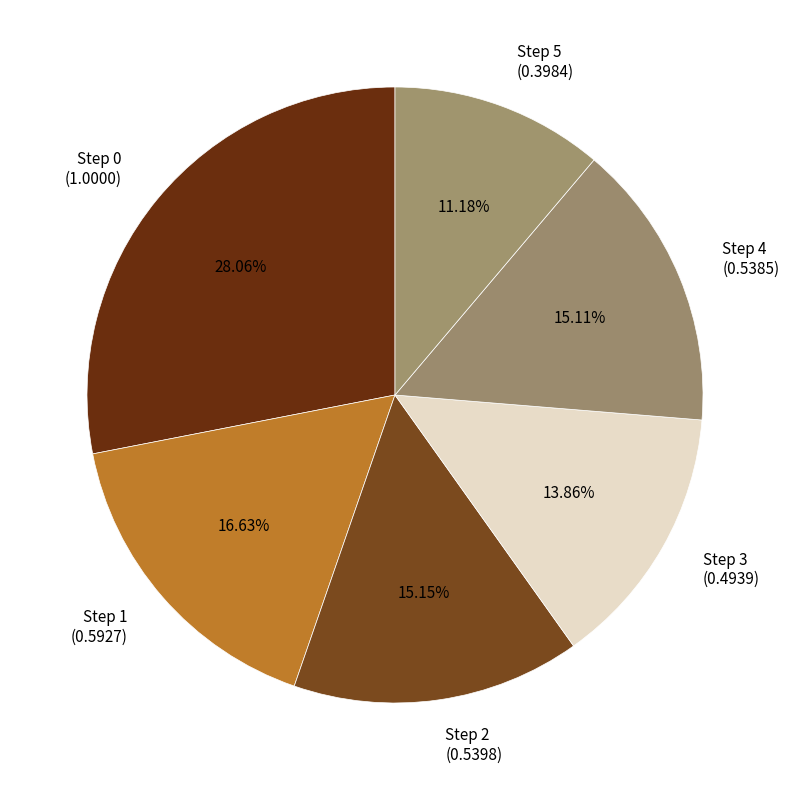

What percentage is NOT represented by Step 0?

71.9%